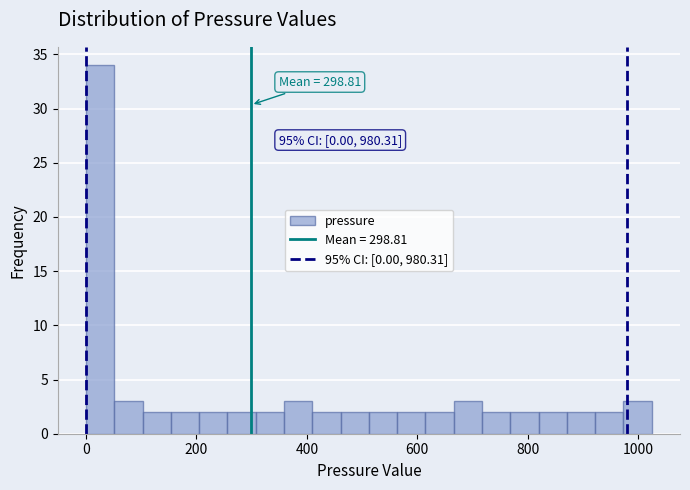

Around what value on the x-axis is the tallest bar? Give the approximate position of its centre, as read against the axis.

20